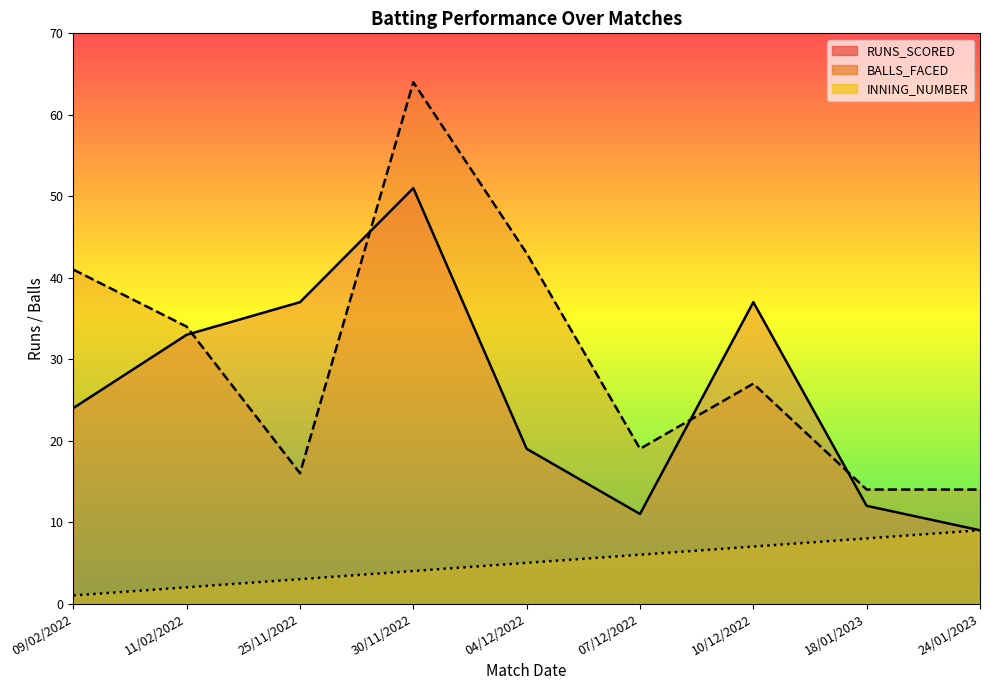

Read the RUNS_SCORED value at 09/02/2022.

24